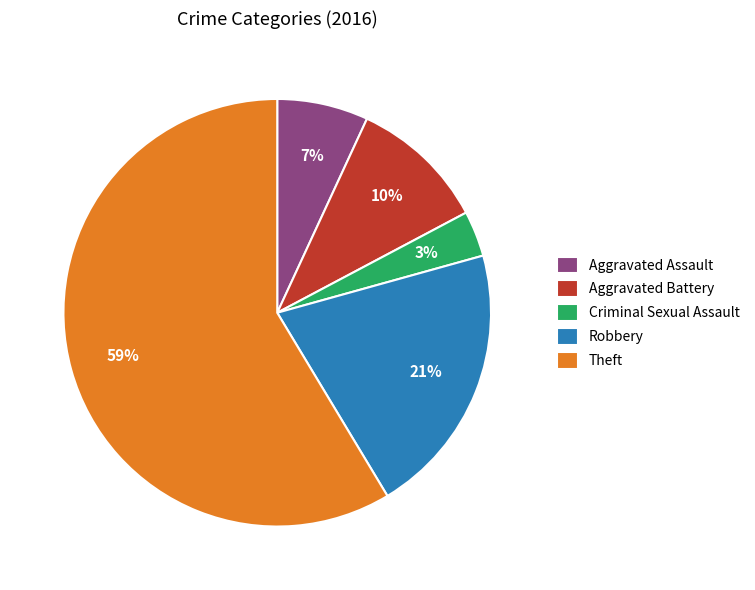

Does Aggravated Battery account for over 50% of the chart?

No